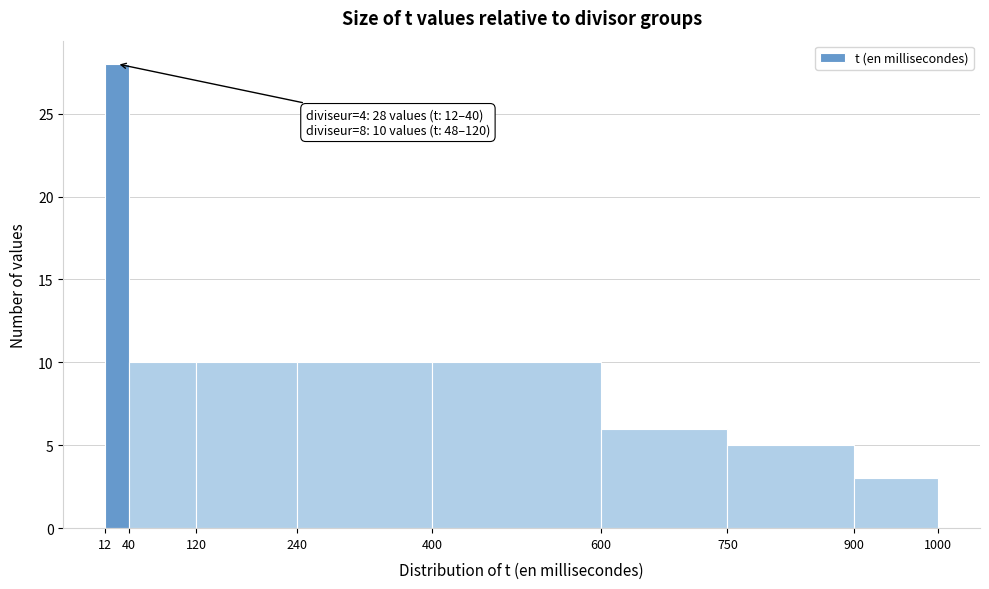

Which range on the x-axis has the tallest bar?

12 to 40